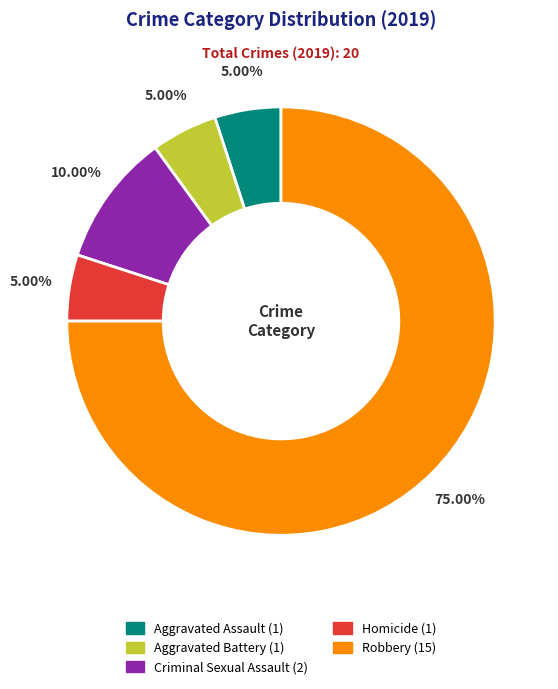

To the nearest percent, what is the average slice percentage?

20%